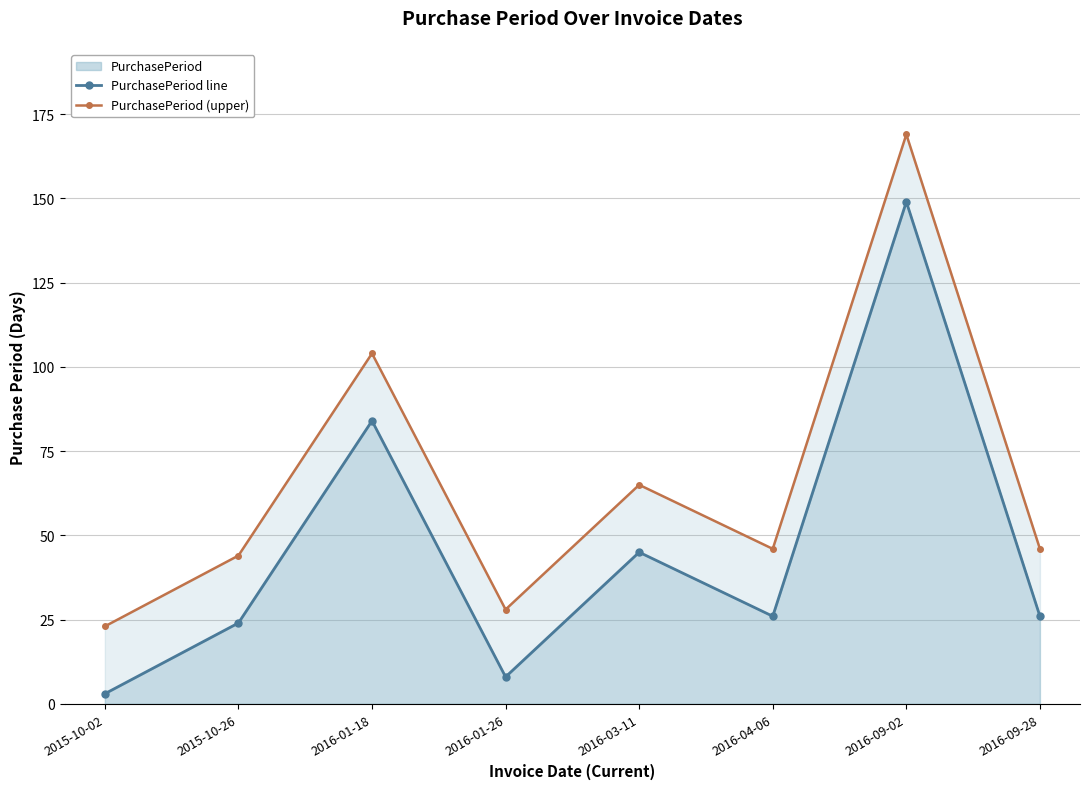

Which series has the largest total across all categories?

PurchasePeriod (upper)